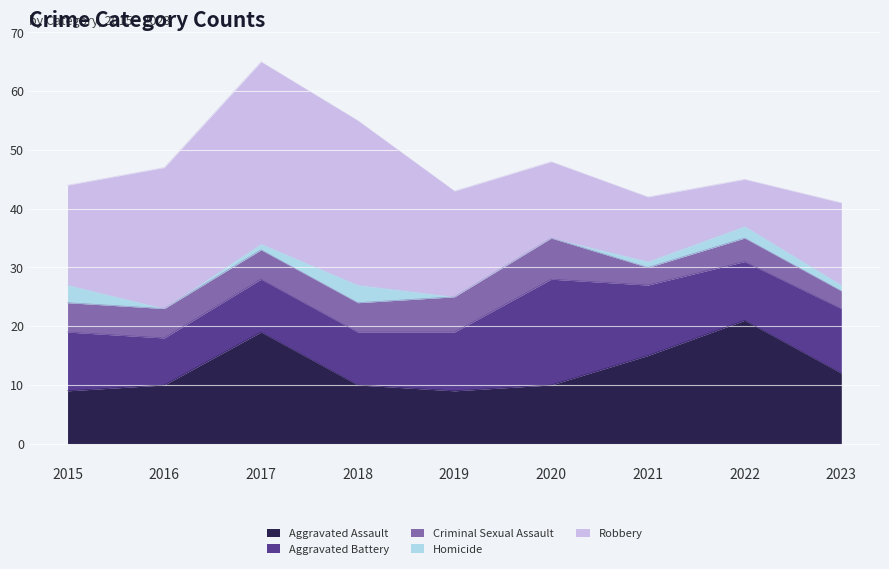

Is it true that Homicide equals 0 at 2023?

False